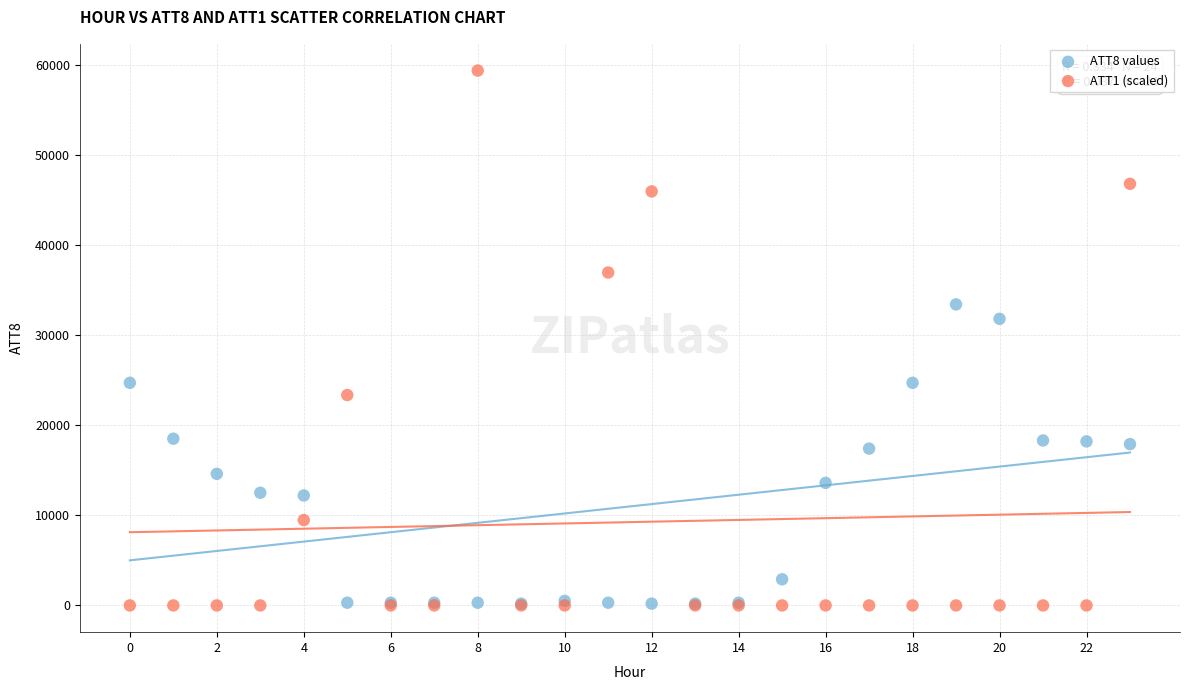

Which series has the widest spread of Y values?

ATT1 (scaled)